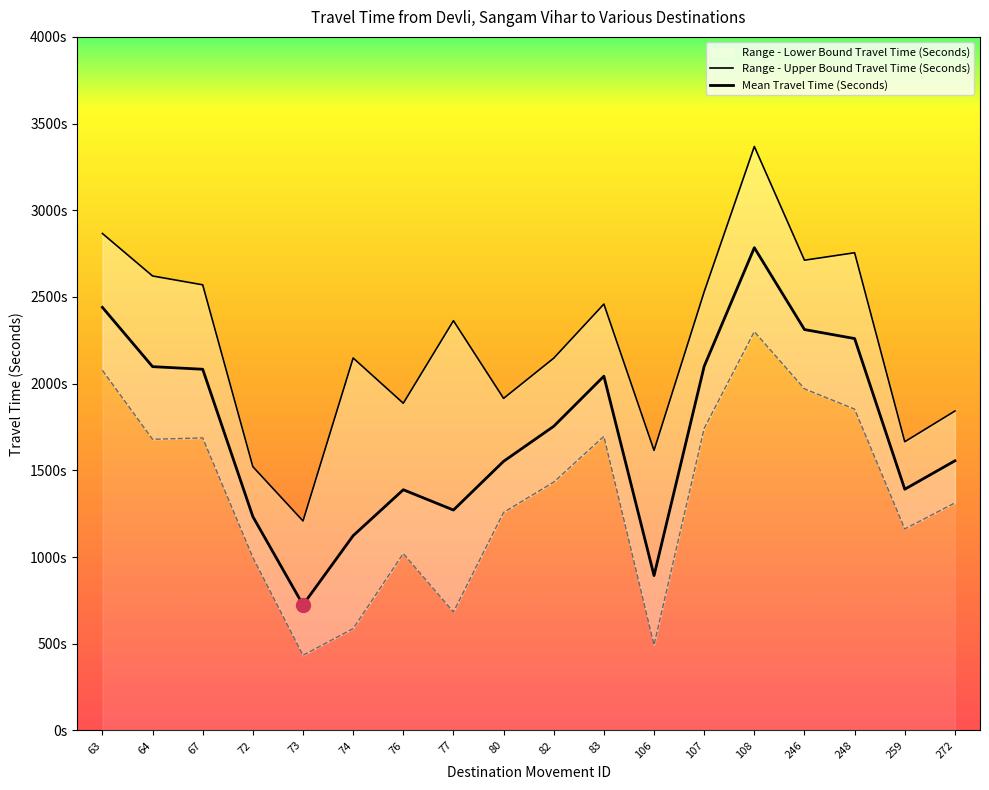

In Range - Upper Bound Travel Time (Seconds), how many points are higher than both neighbors (excluding endpoints)?

5